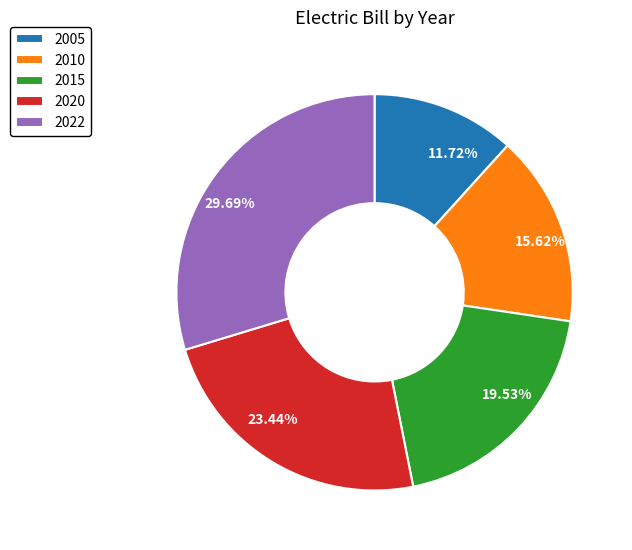

Rank the categories by value from lowest to highest.

2005, 2010, 2015, 2020, 2022